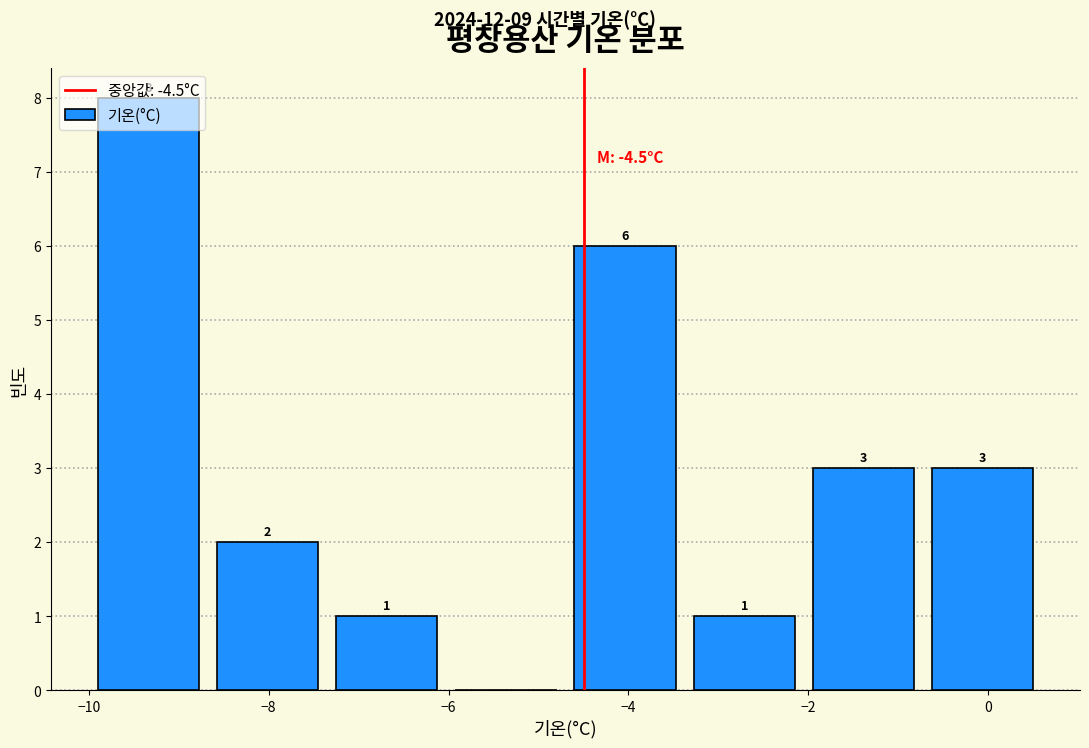

Which range on the x-axis has the tallest bar?

-10.0 to -8.6